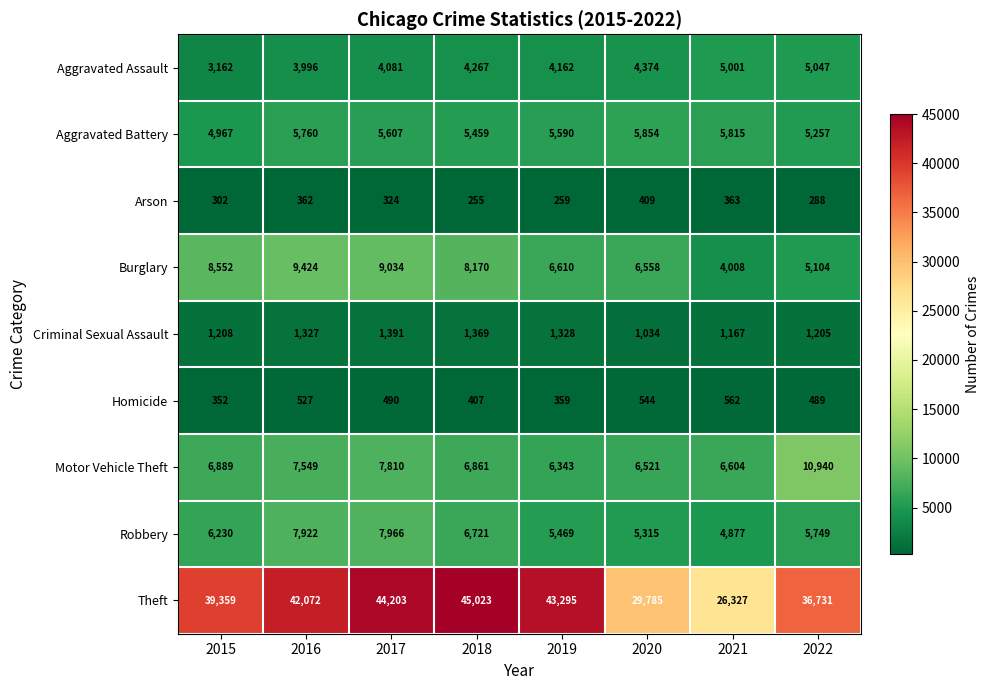

Rank the categories by Aggravated Battery value from lowest to highest.

2015, 2022, 2018, 2019, 2017, 2016, 2021, 2020